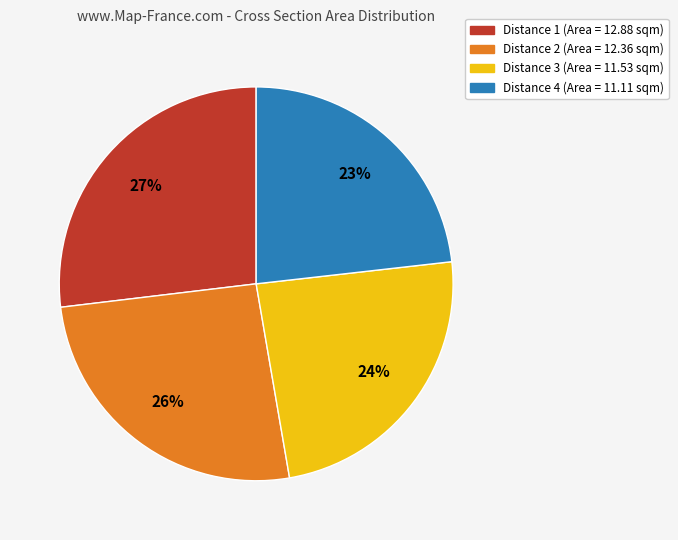

Is there any slice that represents more than half of the pie?

No